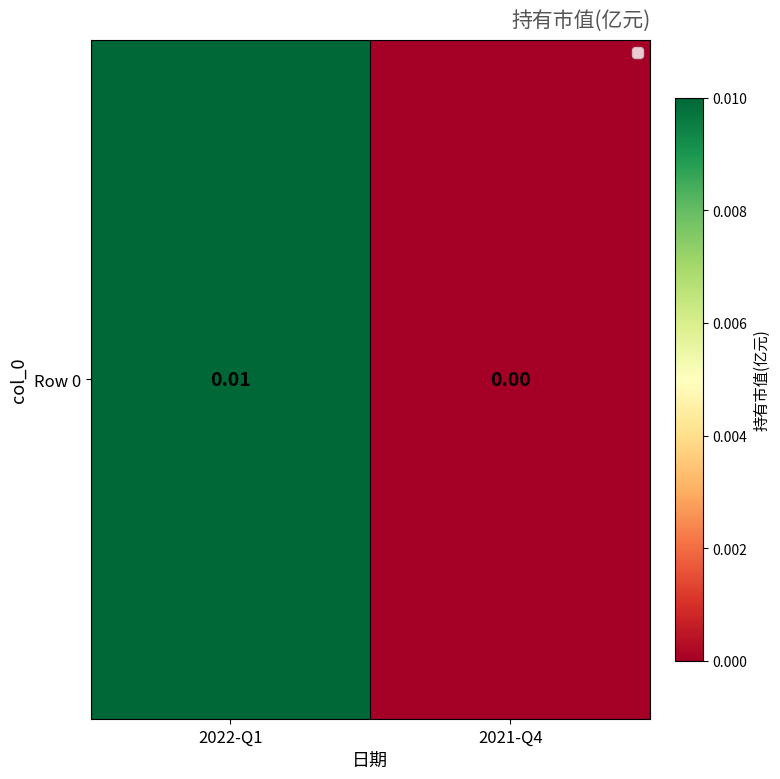

Rank the categories by value from lowest to highest.

2021-Q4, 2022-Q1